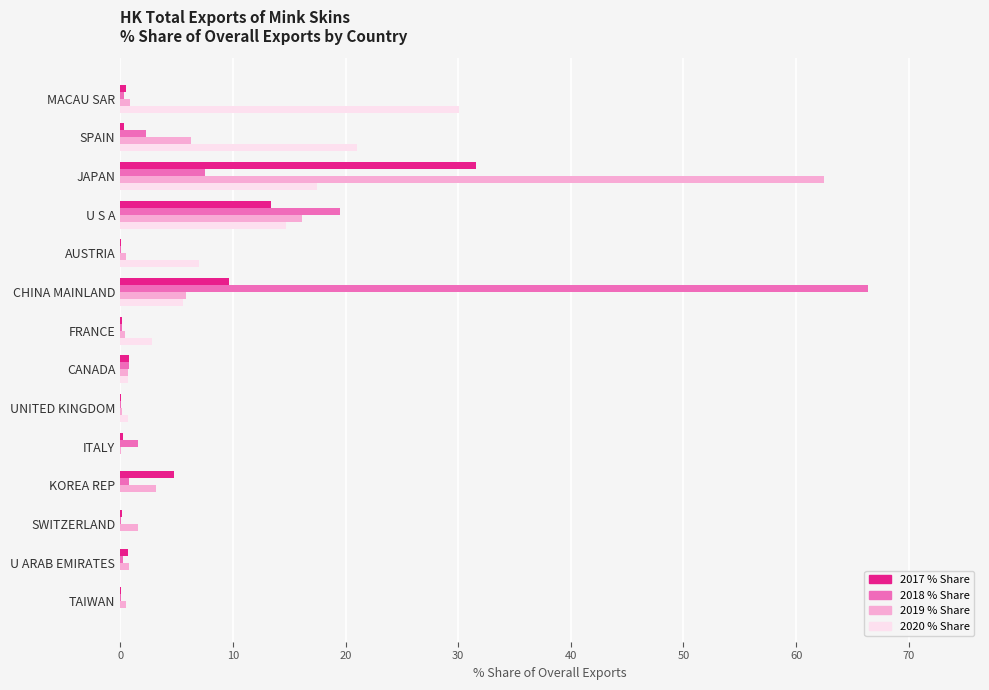

At which category is the sum across all series the highest?

JAPAN